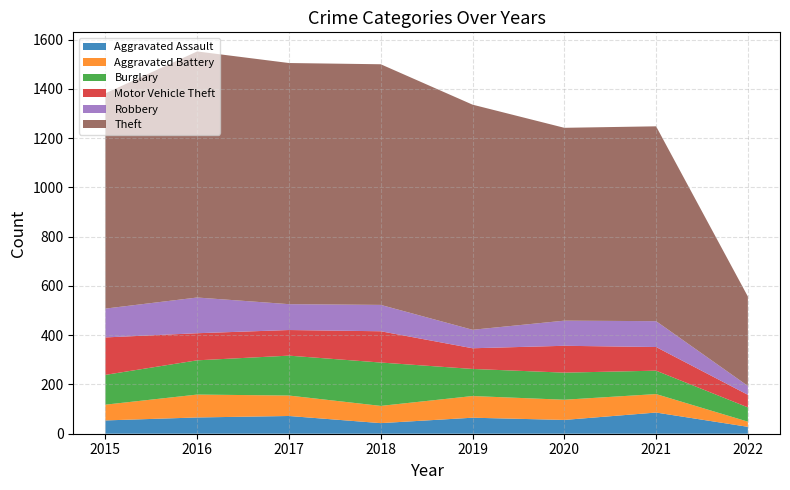

Reading right to left, transcribe all the data shown in this chart.

Aggravated Assault: 2022=28	2021=86	2020=56	2019=65	2018=43	2017=72	2016=66	2015=54
Aggravated Battery: 2022=21	2021=75	2020=82	2019=88	2018=70	2017=83	2016=93	2015=64
Burglary: 2022=58	2021=95	2020=110	2019=110	2018=176	2017=162	2016=139	2015=121
Motor Vehicle Theft: 2022=51	2021=96	2020=109	2019=84	2018=127	2017=104	2016=110	2015=152
Robbery: 2022=36	2021=105	2020=102	2019=75	2018=107	2017=105	2016=145	2015=117
Theft: 2022=363	2021=791	2020=783	2019=914	2018=977	2017=979	2016=999	2015=874